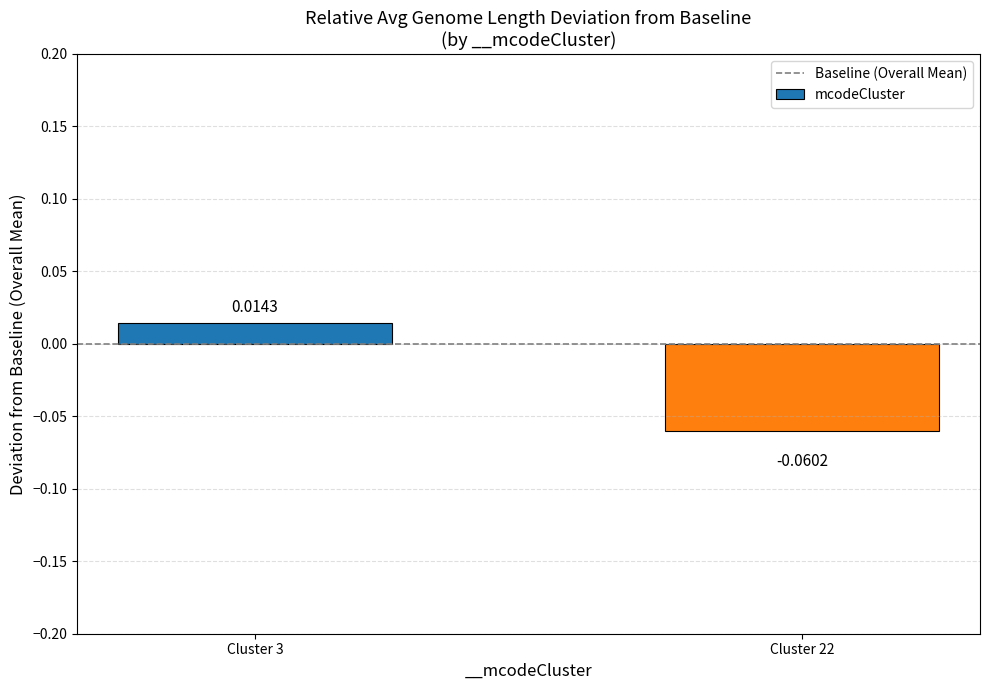

How many data points are above 0?

1